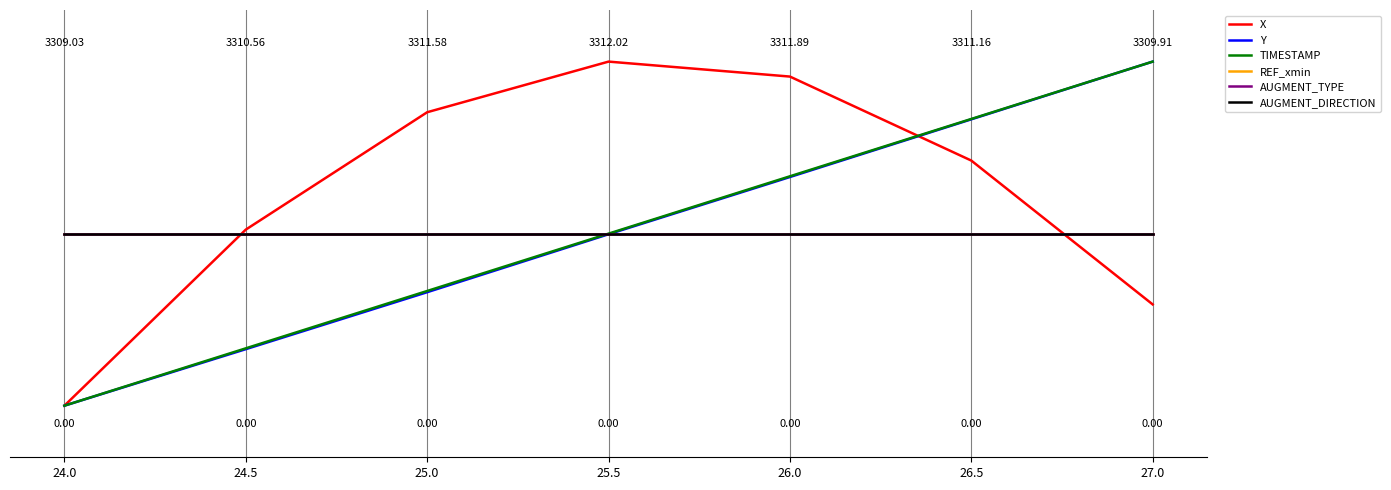

True or false: Y has more than 0 interior local peaks.

False